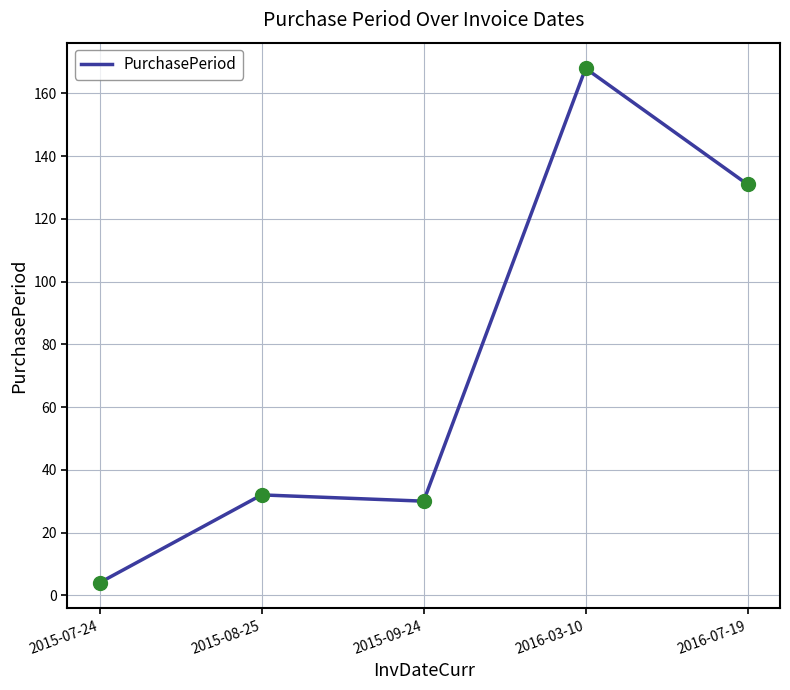

Approximately how many times larger is the value at 2015-08-25 compared to 2016-03-10?

0.2